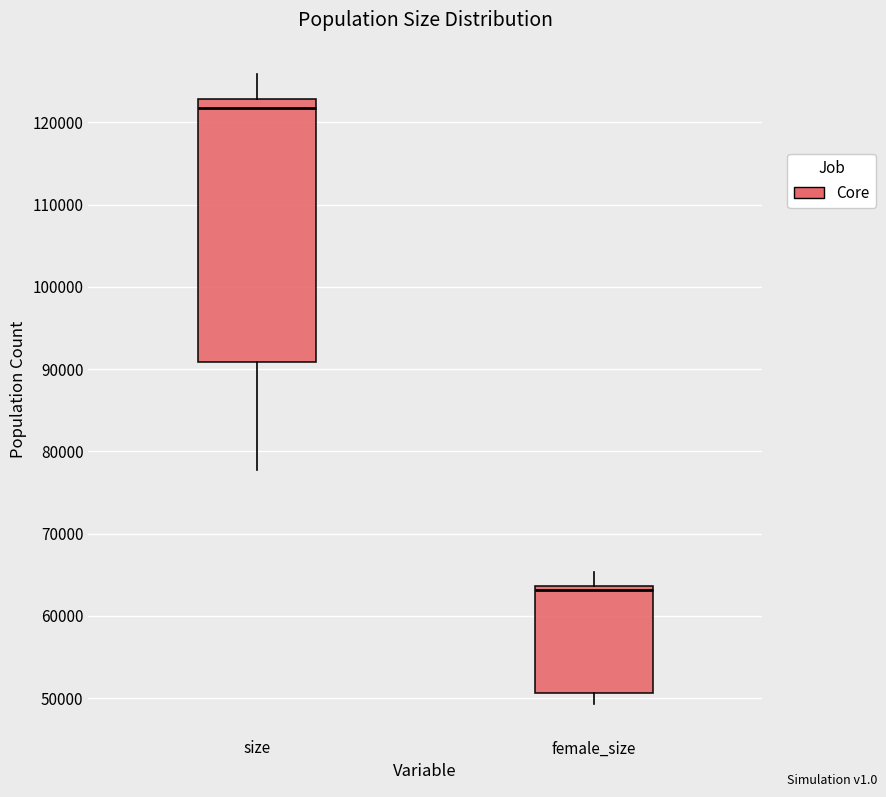

Reading left to right, read every box against the y-axis: the position of its median line, the range the box covers, and the ends of its whiskers. The values are not printed on the chart, so give them approximately, as read against the axis.

size: median 122000, box 91000 to 123000, whiskers 78000 to 126000
female_size: median 63000, box 51000 to 64000, whiskers 49000 to 65000